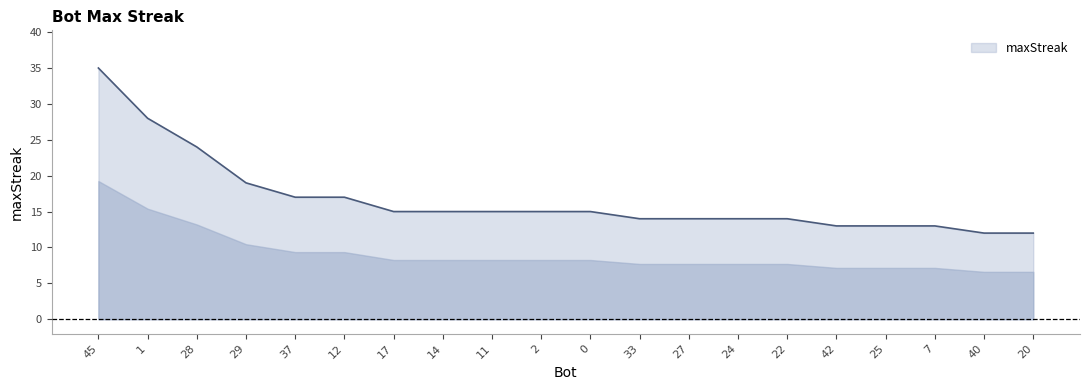

What is the sum of all values?

334